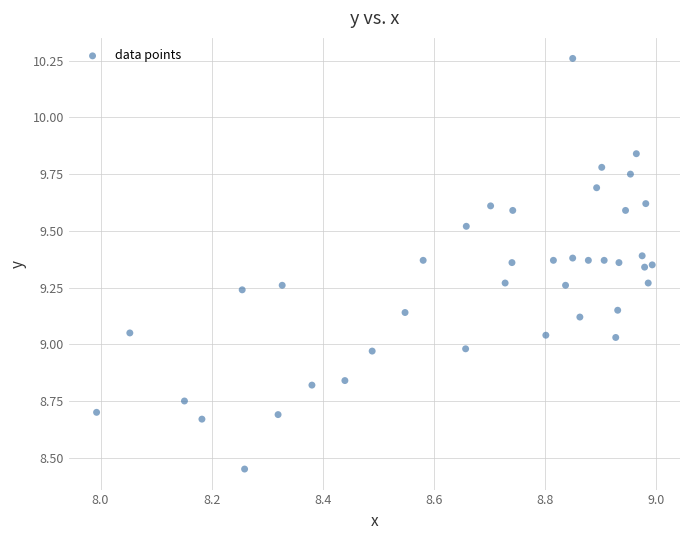

What is the range of Y values (max minus min)?

1.8